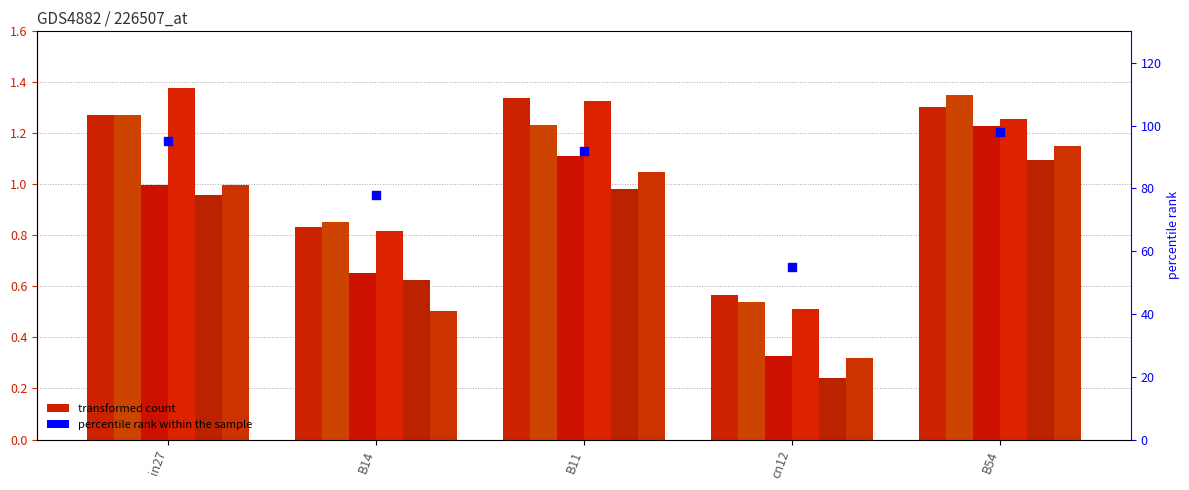

Is the value of job50_scenario1_103 at B54 greater than the value of job48_scenario3_99 at B14?

Yes